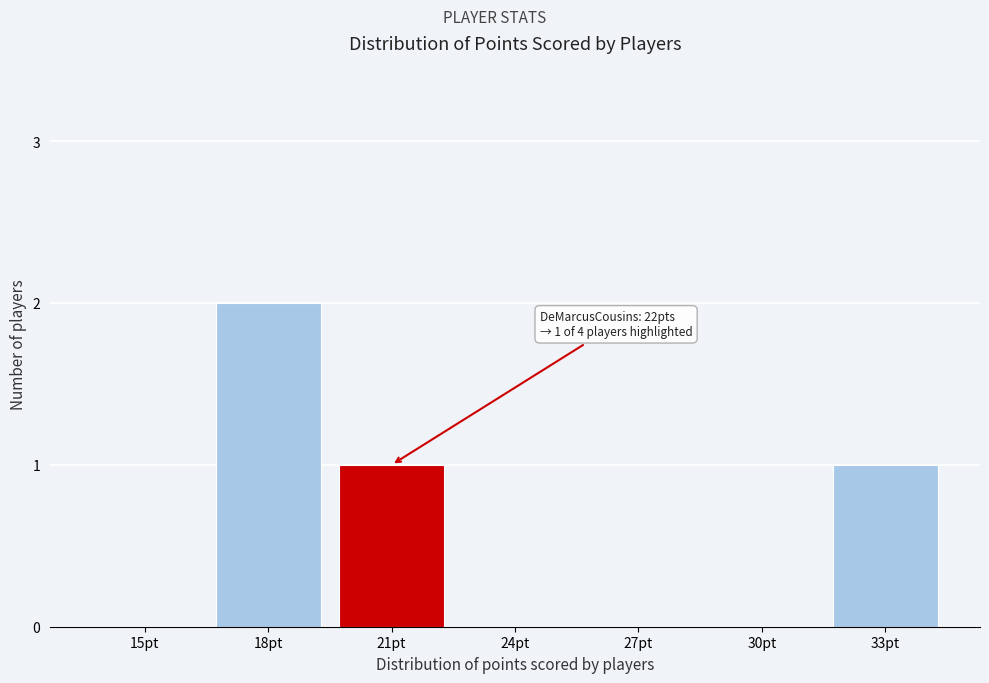

Reading left to right, extract all data points from this chart.

15pt=0	18pt=2	21pt=1	24pt=0	27pt=0	30pt=0	33pt=1